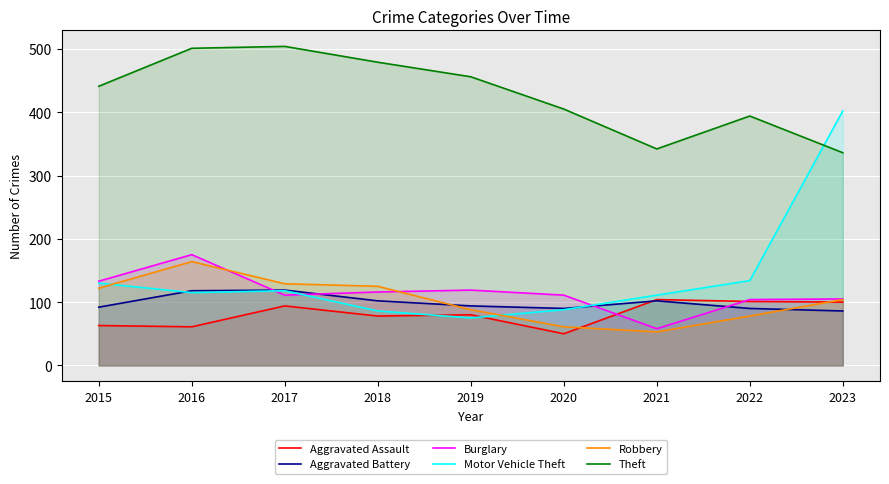

What is the difference between the maximum and minimum values in the Burglary series?

117